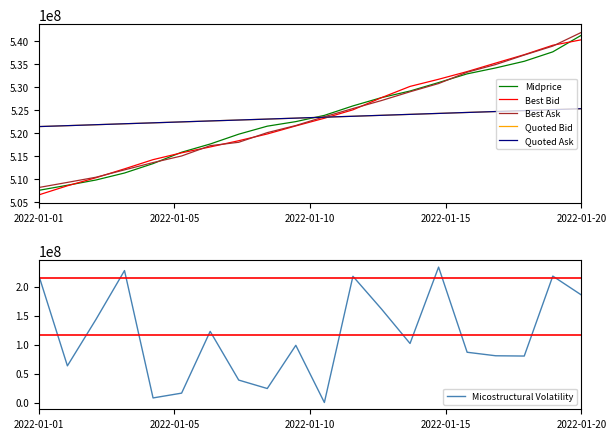

What is the sum of the Best Ask values at 16 and 5?

1049837125.4